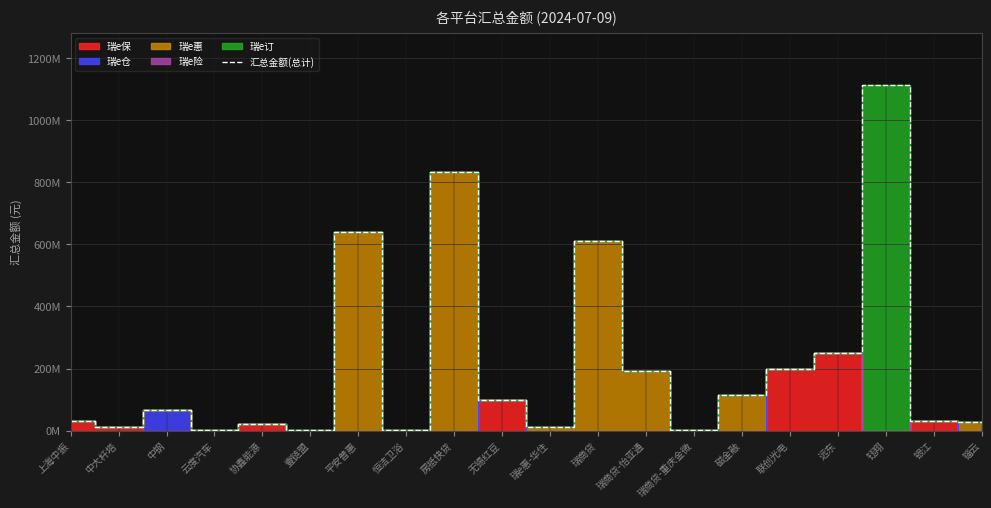

Does the chart display data point markers on the line(s)?

No